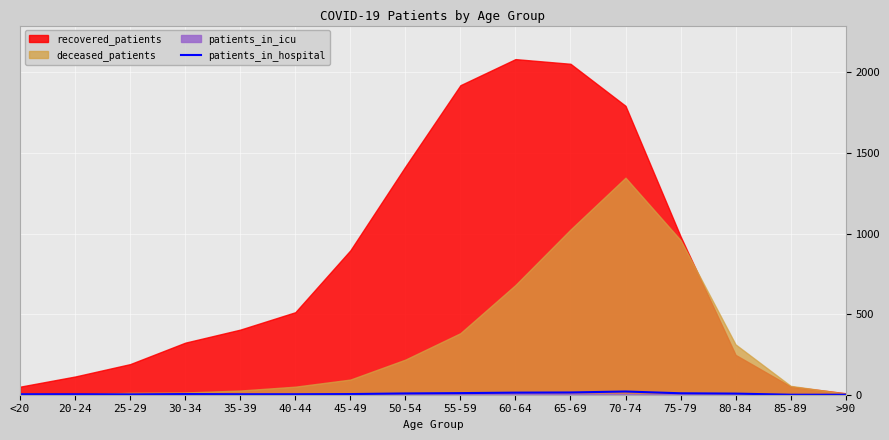

True or false: patients_in_hospital has a value of 20 at 70-74.

True